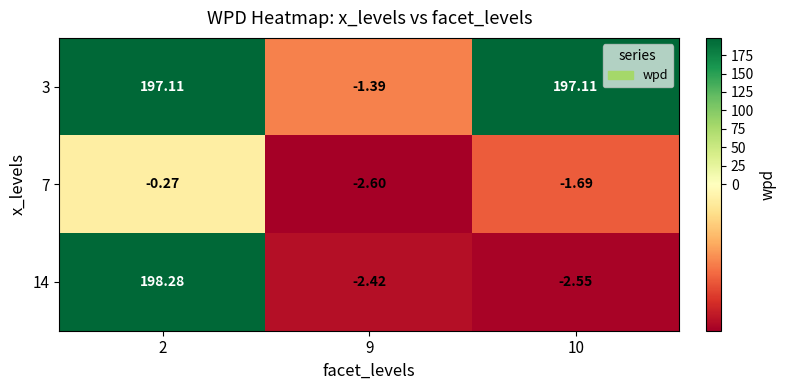

Is the value of 14 at 9 greater than the value of 3 at 2?

No